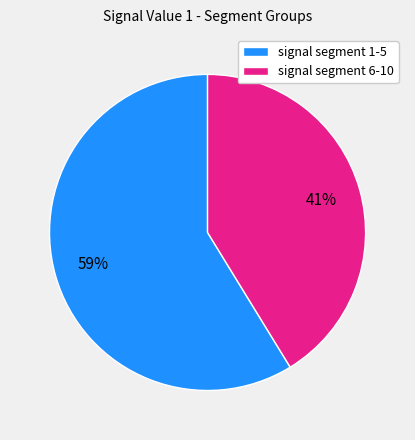

True or false: signal segment 1-5 accounts for 45% of the total.

False